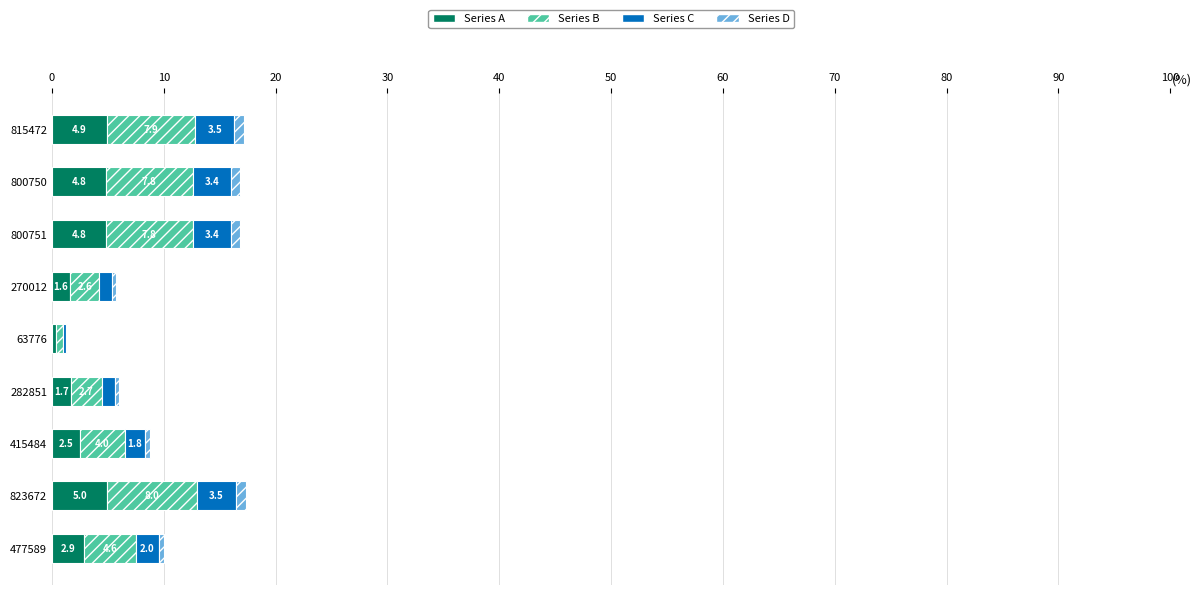

Reading left to right, transcribe all the data shown in this chart.

Series A: 4.9	4.8	4.8	1.6	0.4	1.7	2.5	5.0	2.9
Series B: 7.9	7.8	7.8	2.6	0.6	2.7	4.0	8.0	4.6
Series C: 3.5	3.4	3.4	1.1	0.3	1.2	1.8	3.5	2.0
Series D: 0.9	0.9	0.9	0.3	0.1	0.3	0.4	0.9	0.5